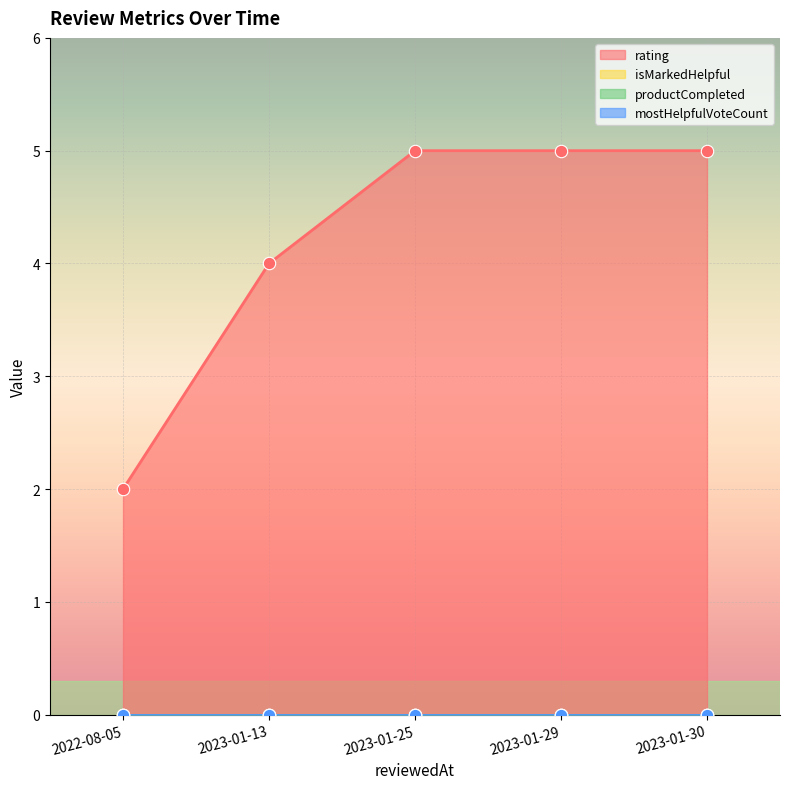

At how many categories does at least one series exceed 3?

4